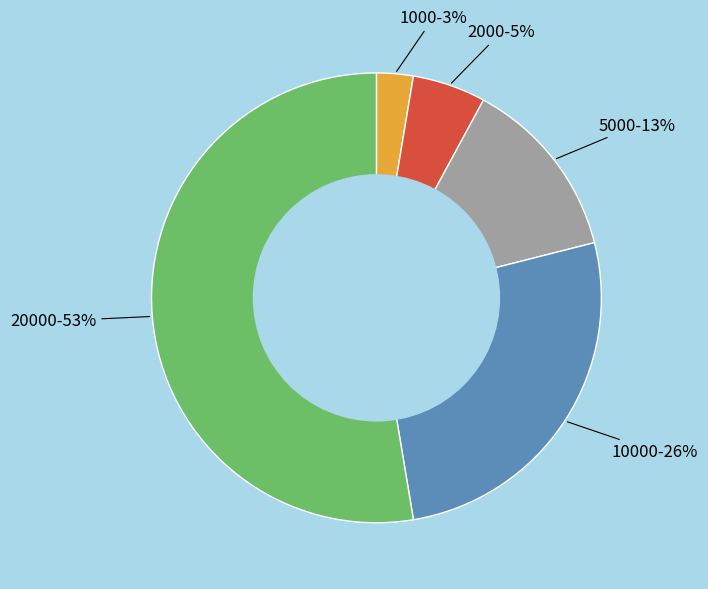

How many segments does this pie chart have?

5